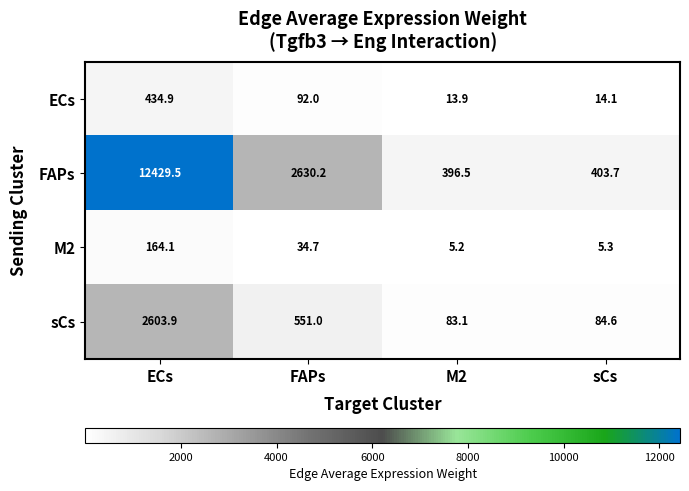

At which label does M2 first exceed 34?

ECs